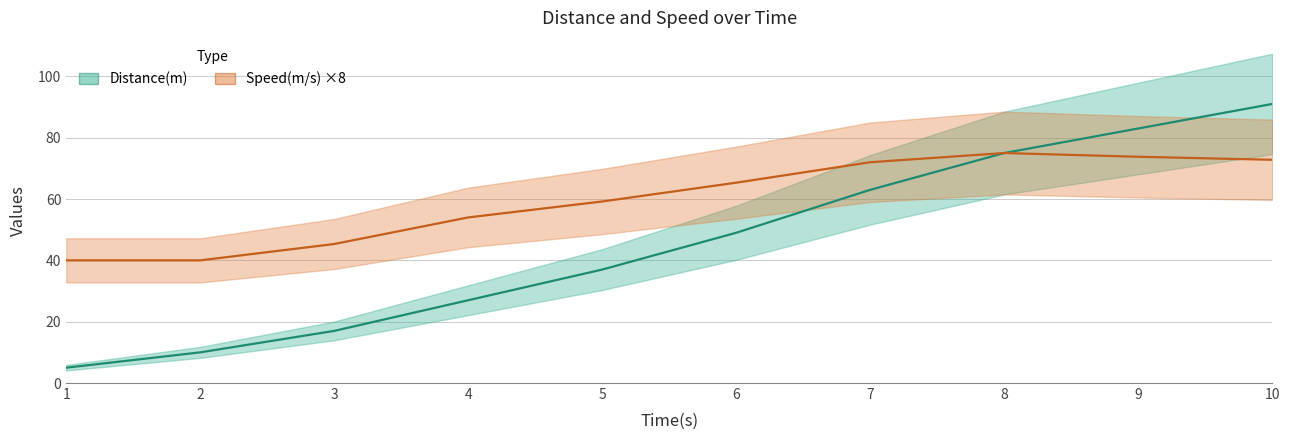

True or false: Speed(m/s) and Distance(m) cross at least once.

False